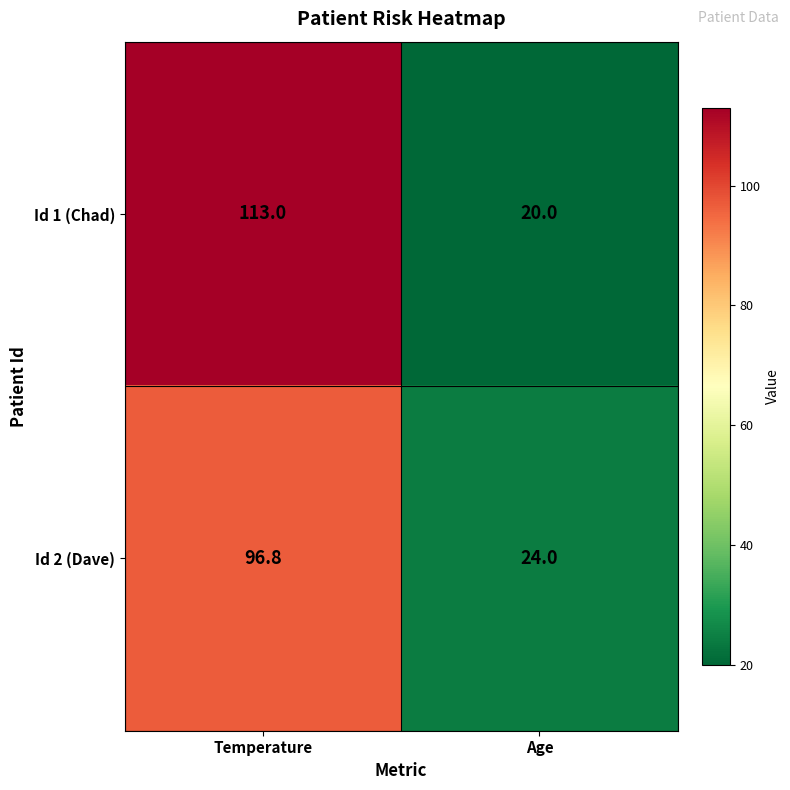

What is the lowest value of the Id 1 (Chad) series?

20.0